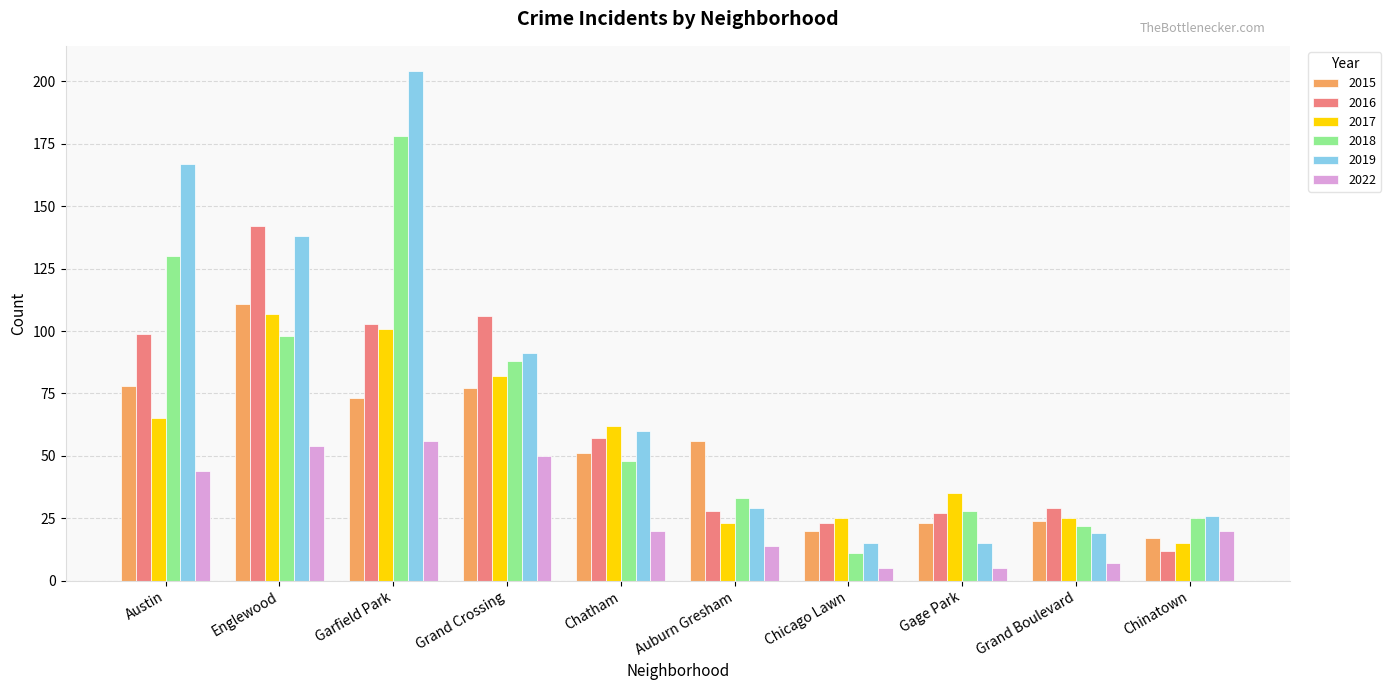

How many groups of bars are there?

10